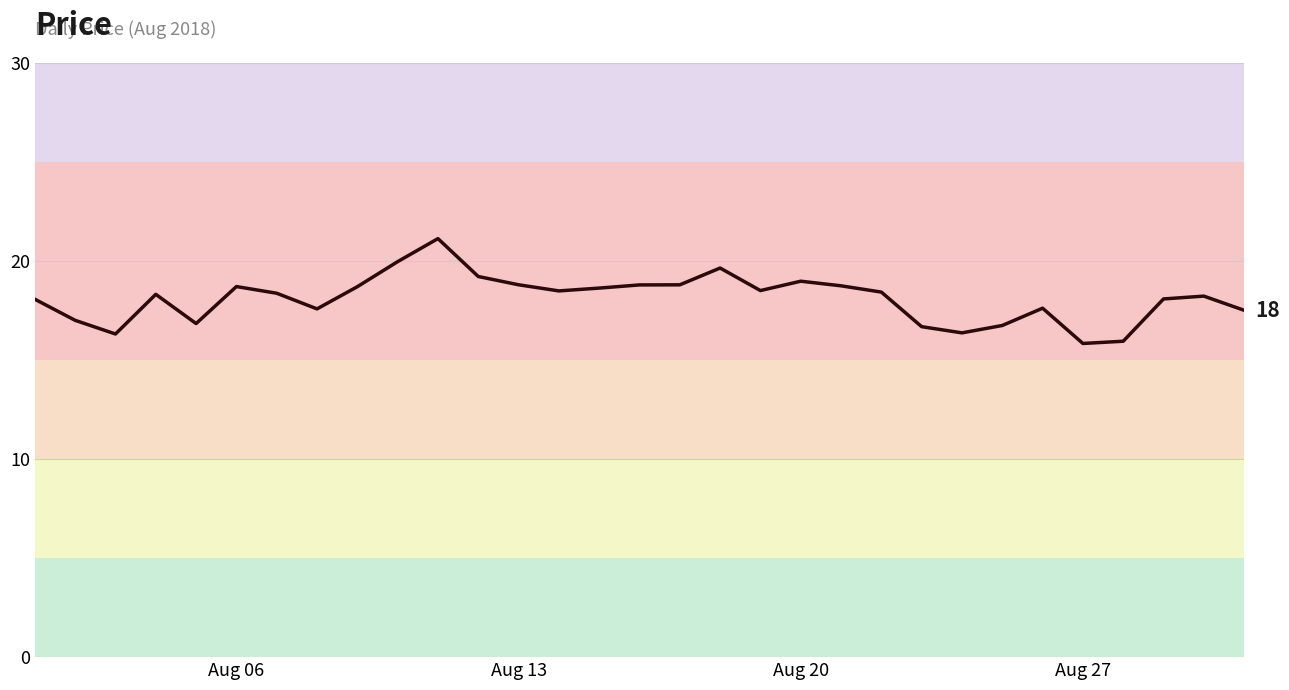

What is the maximum value shown in the chart?

21.1